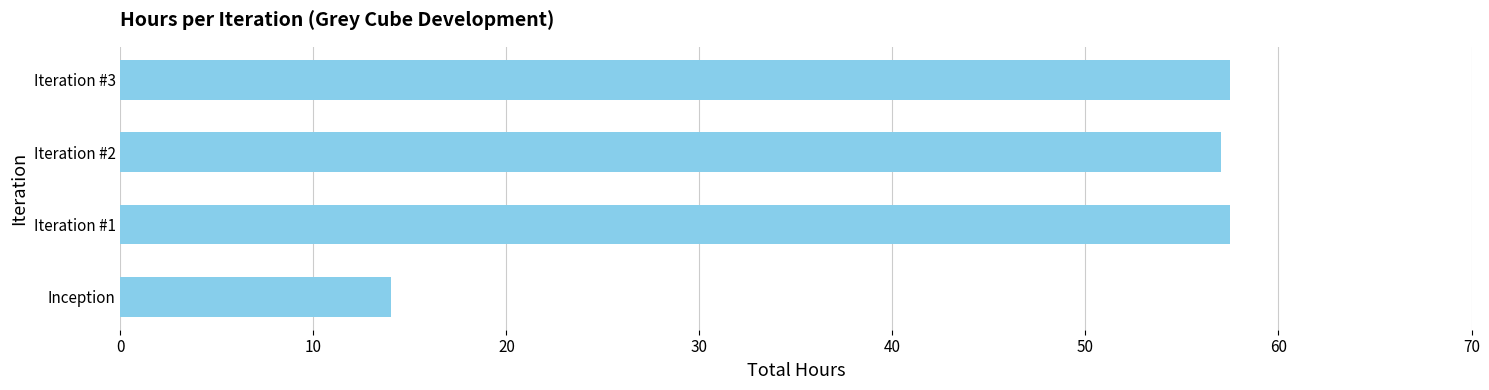

What is the sum of all values?

186.0